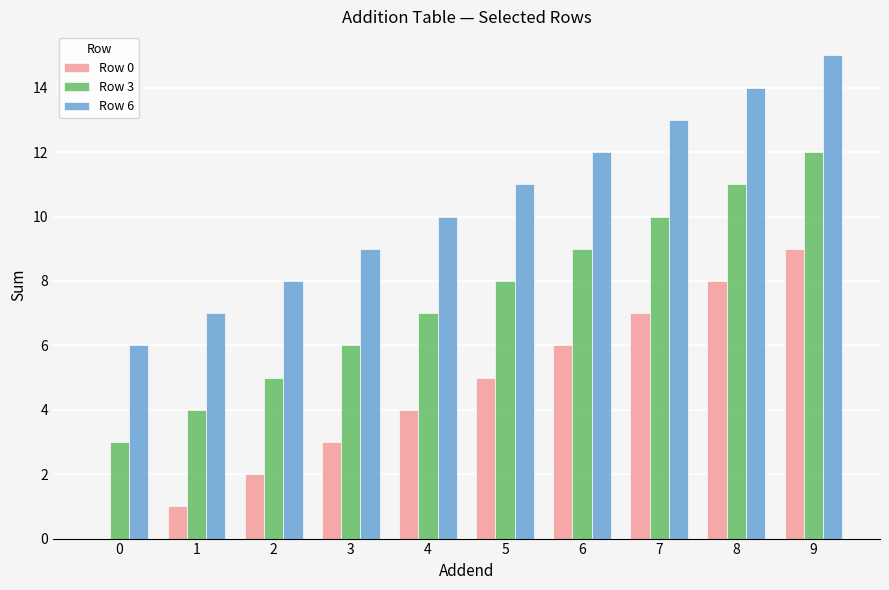

What is the sum of all Row 6 values?

105